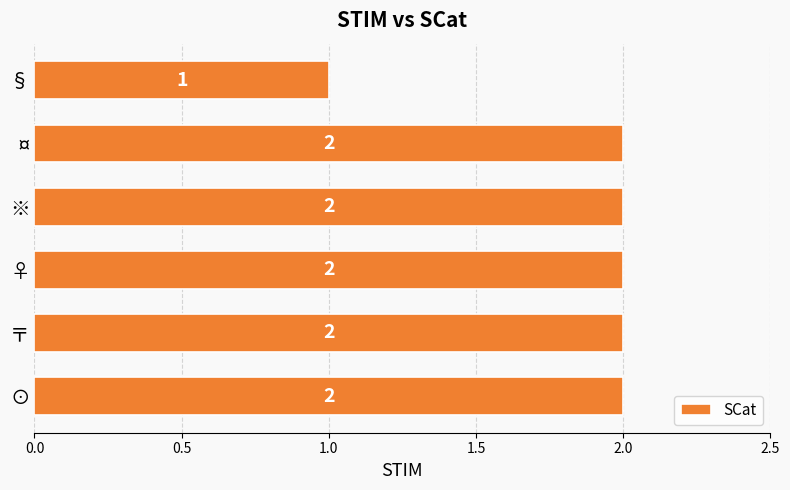

What is the smallest value displayed?

1